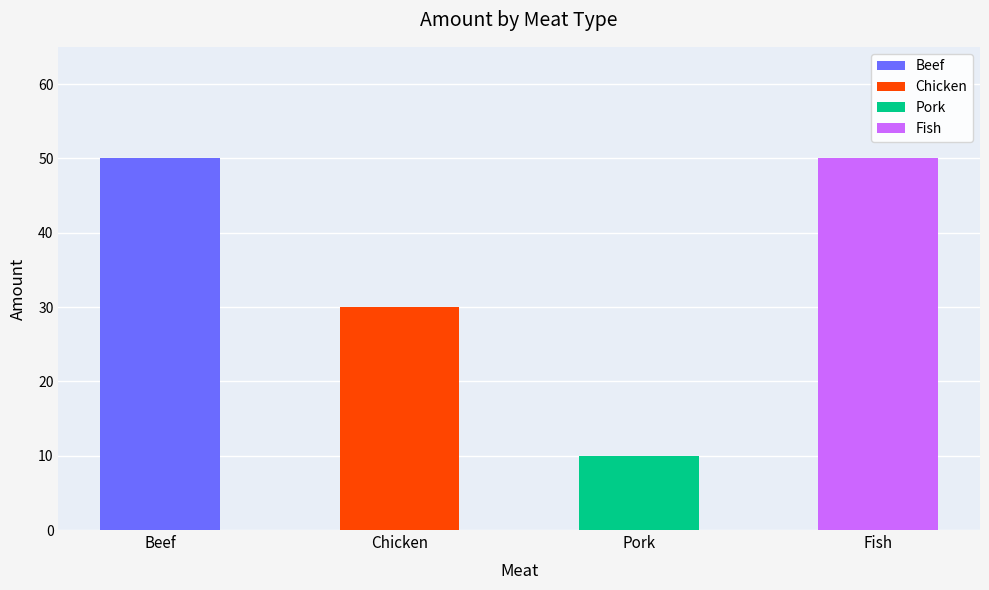

What position from the right is Fish?

1